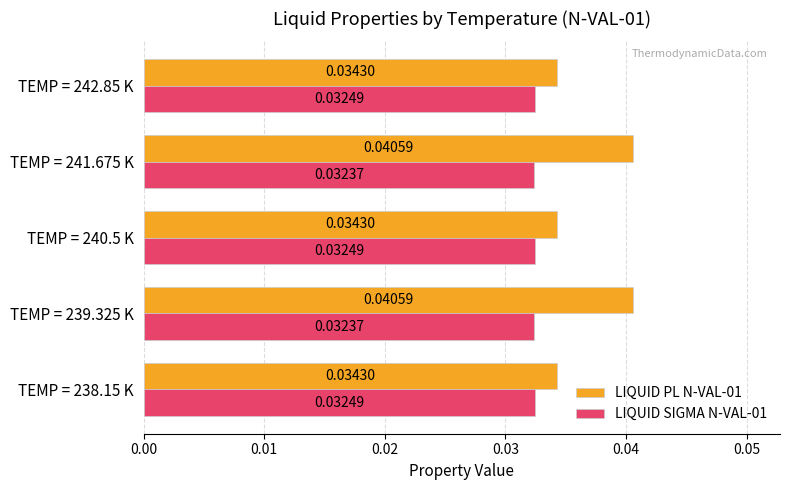

List the series in order of their peak value, highest first.

LIQUID PL N-VAL-01, LIQUID SIGMA N-VAL-01